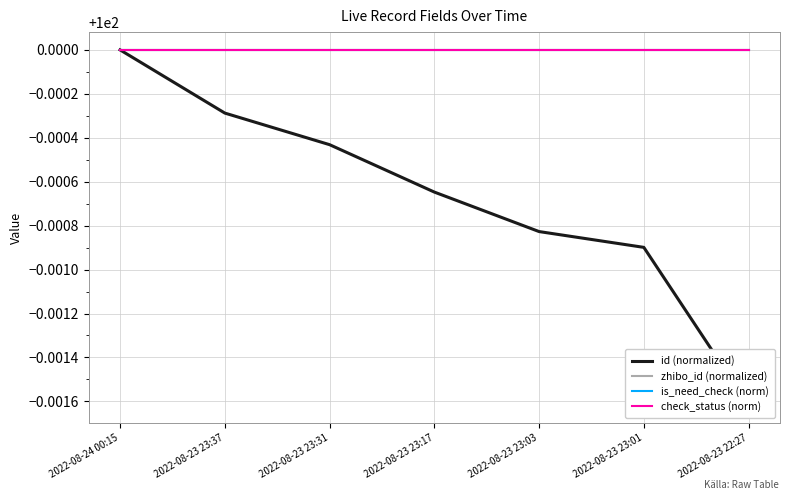

What is the value of the is_need_check (norm) point at the 4th from the left?

100.0